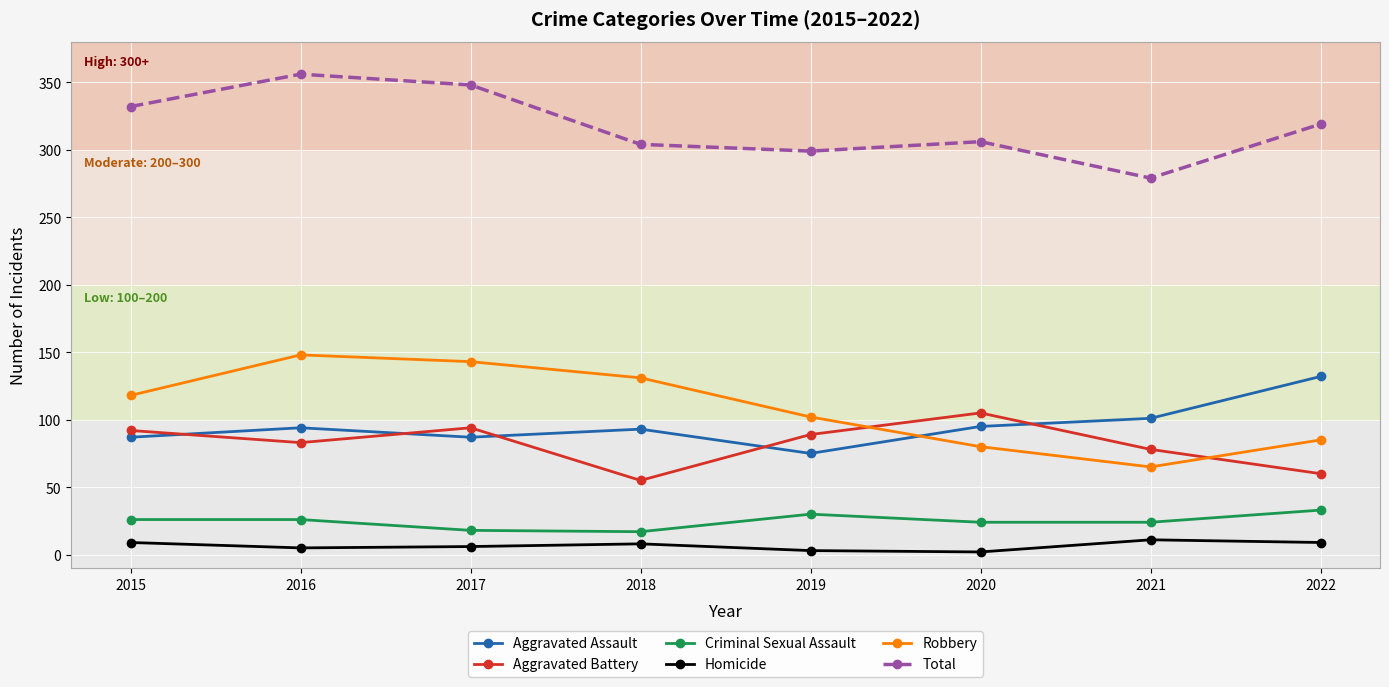

The Aggravated Assault series shows 144 at 2015. True or false?

False